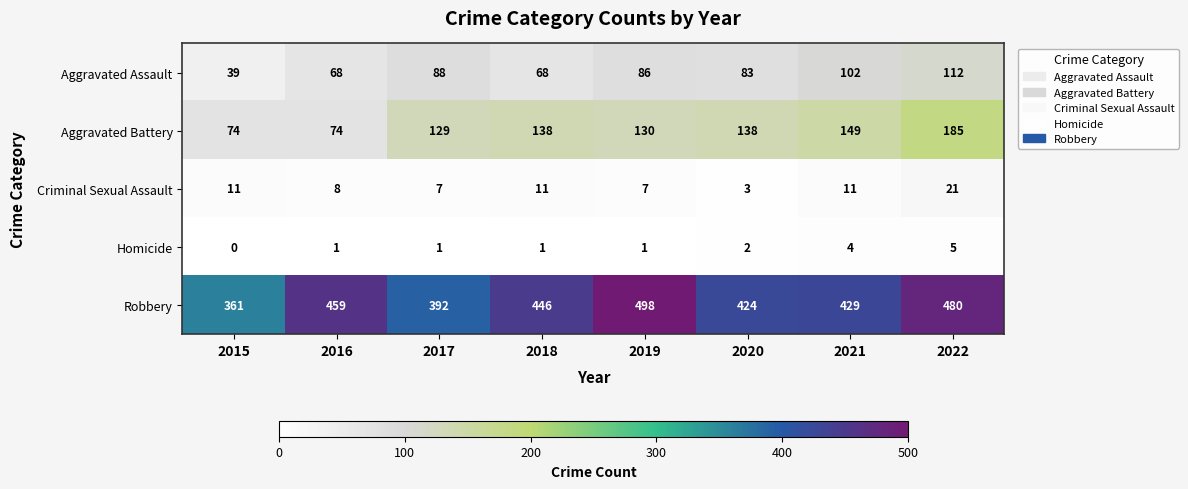

What is the sum of the Aggravated Battery values at 2015 and 2017?

203